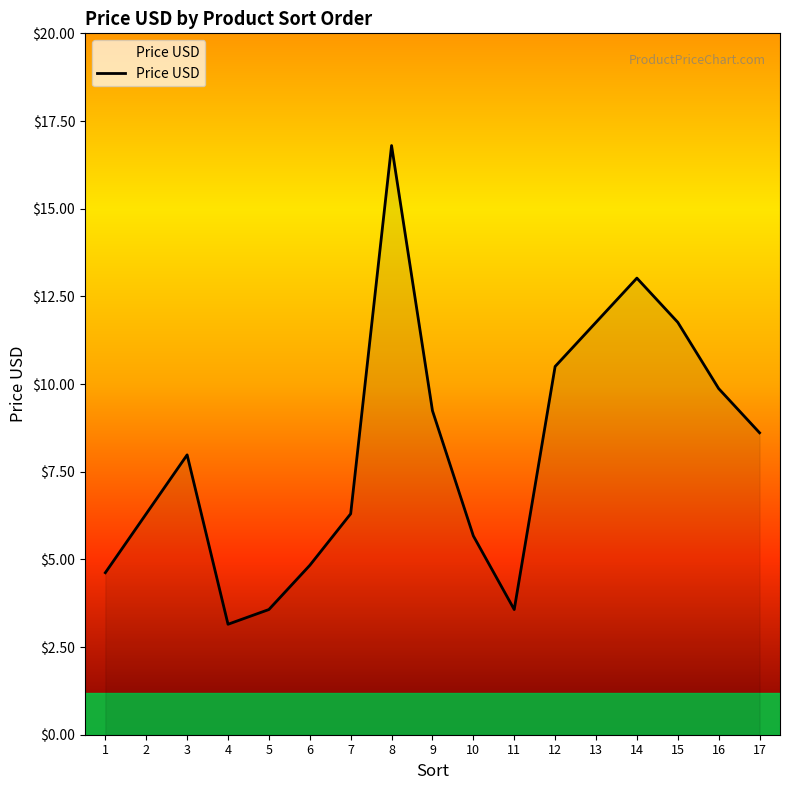

What is the difference between the values at 7 and 6?

1.5